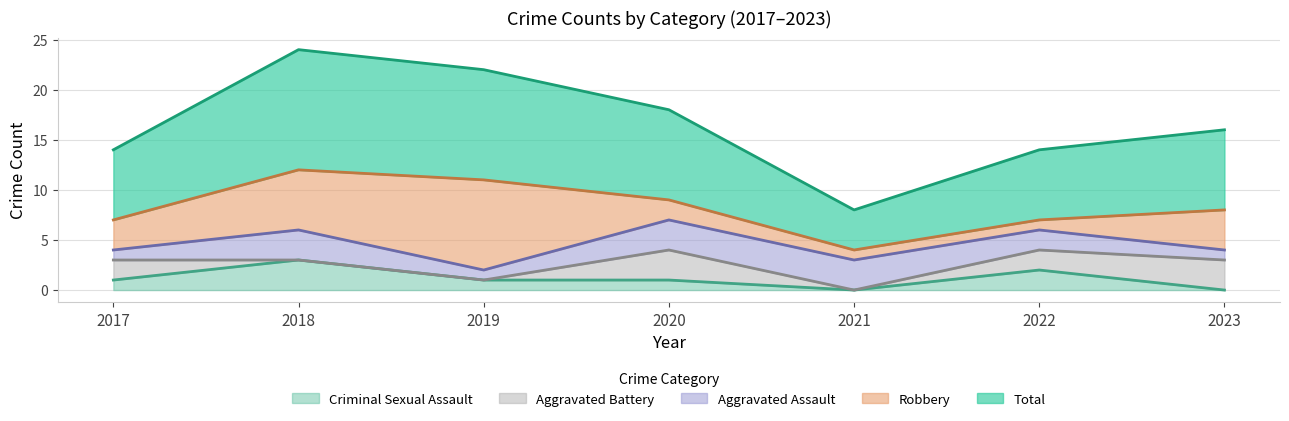

How many interior local valleys does the Criminal Sexual Assault series have?

1